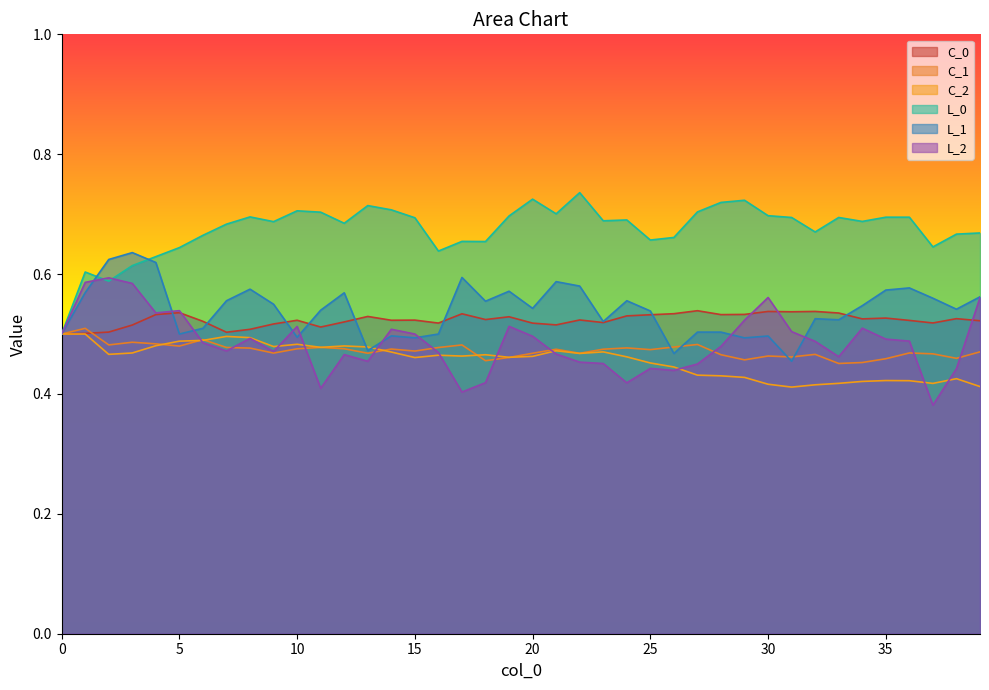

At how many categories does at least one series exceed 0?

40